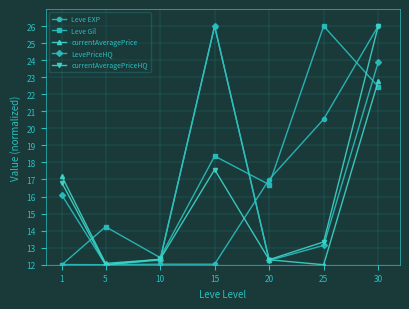

What is the value of the Leve Gil point at the 6th from the left?

26.0